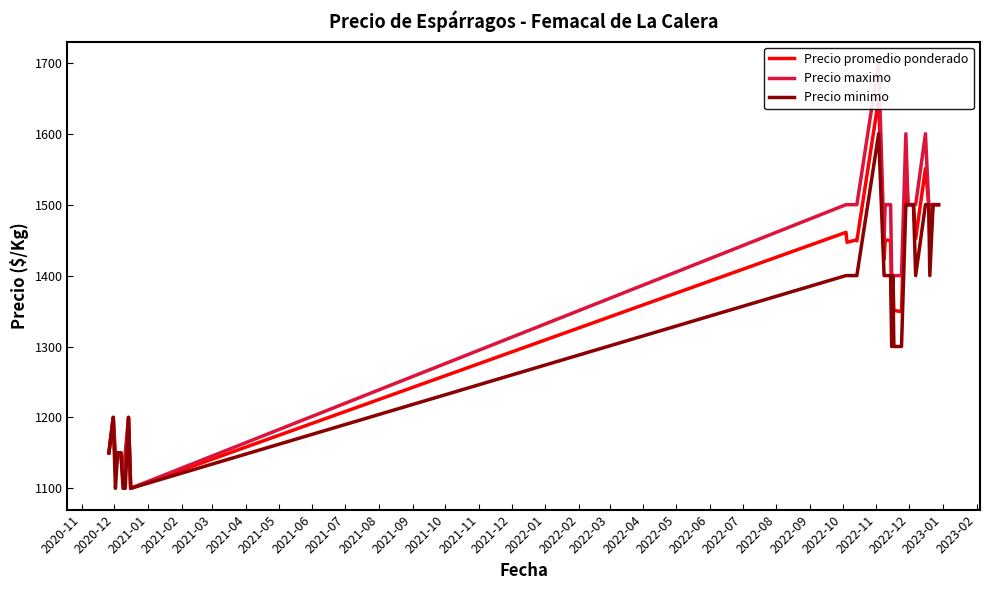

What are all the series names shown in the legend?

Precio promedio ponderado, Precio maximo, Precio minimo